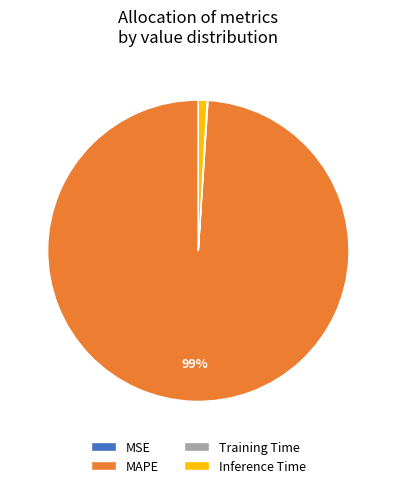

What is the largest slice in the pie chart?

MAPE